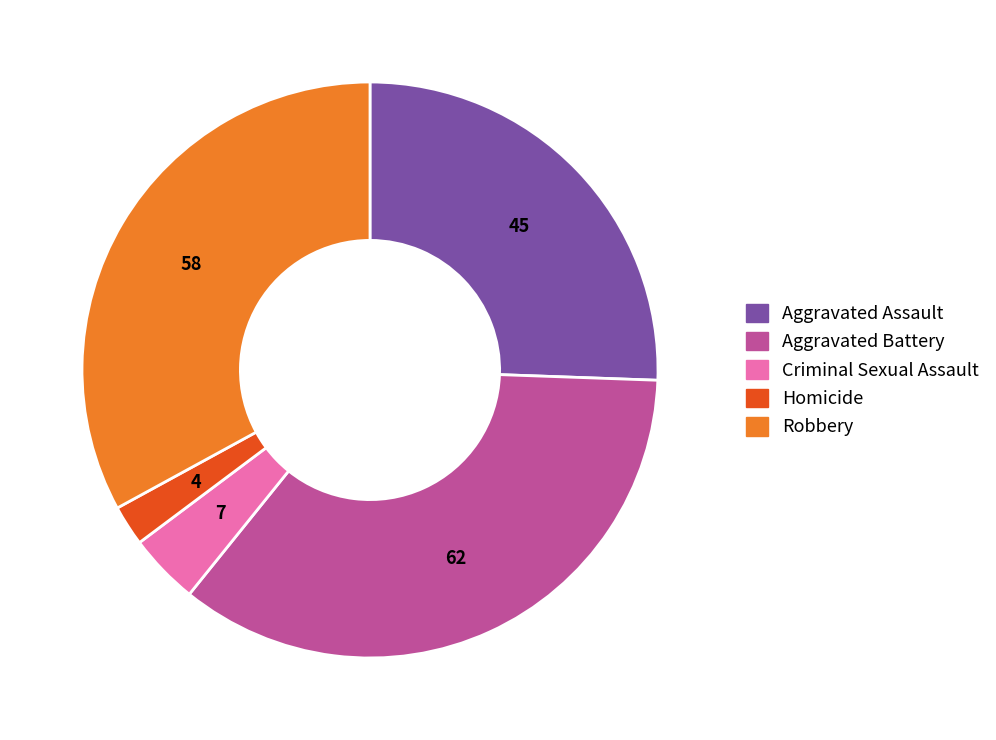

Is it true that Homicide is 9% of the pie?

False